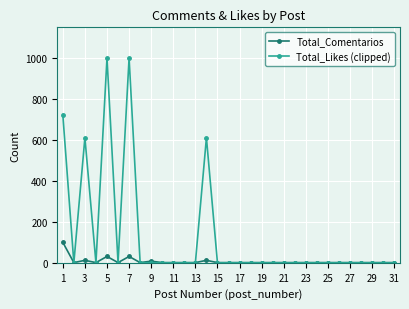

How many lines are shown in the chart?

2